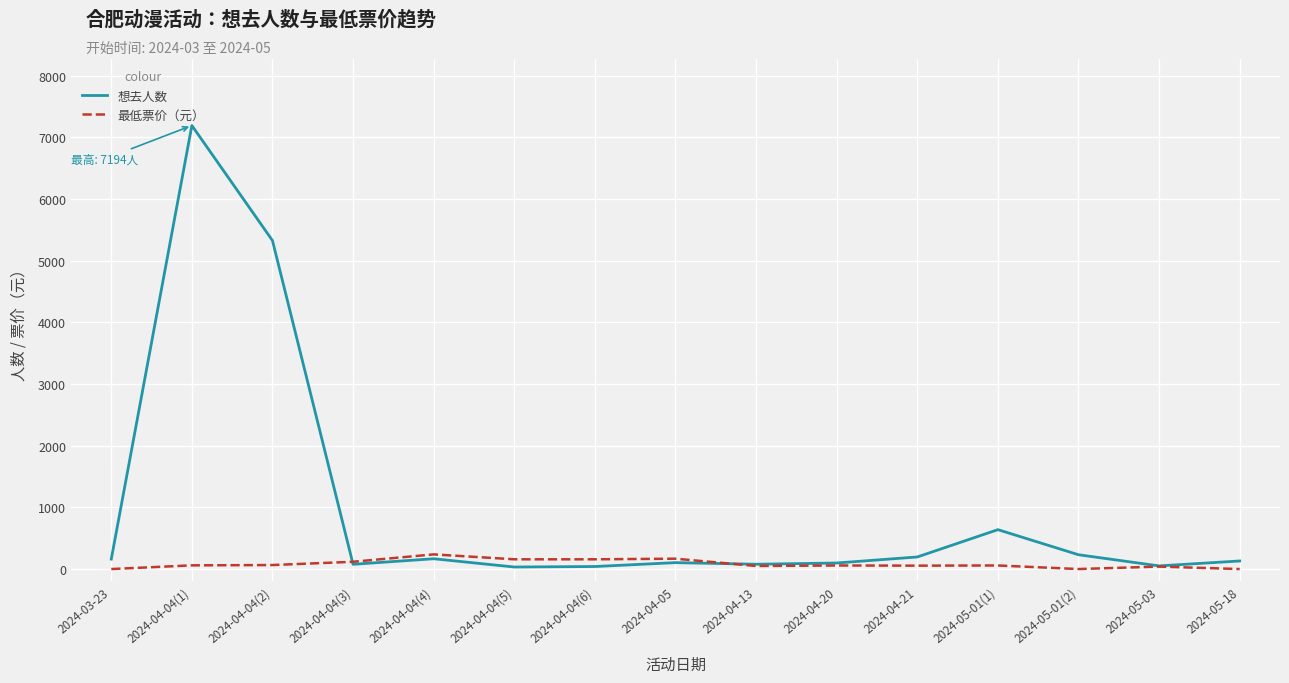

At which label is 想去人数 closest to 3613?

2024-04-04(2)